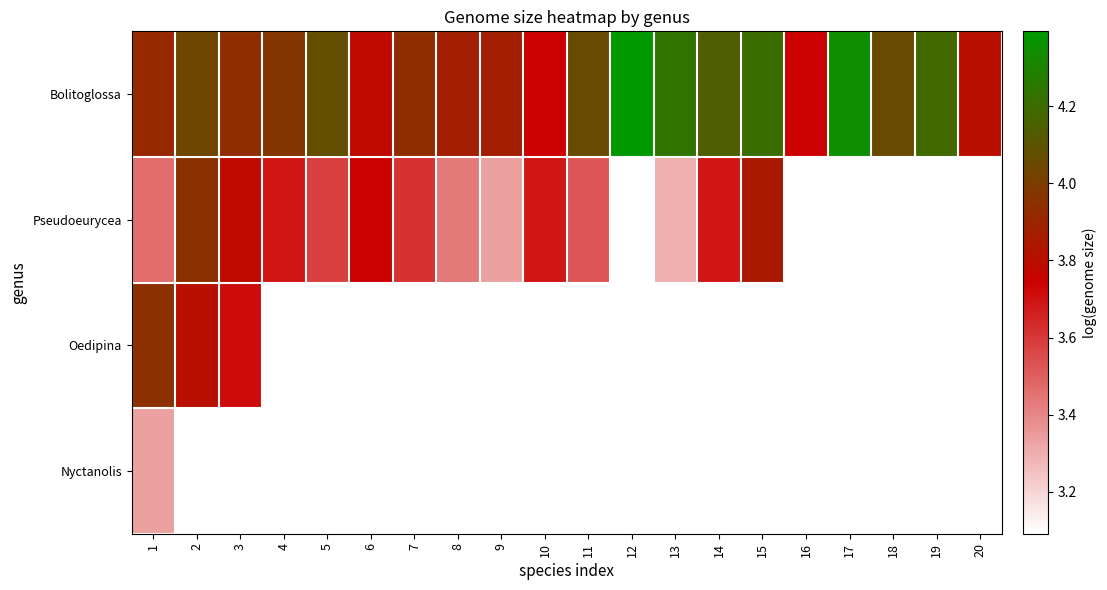

Where does the Bolitoglossa series first go above 4?

2